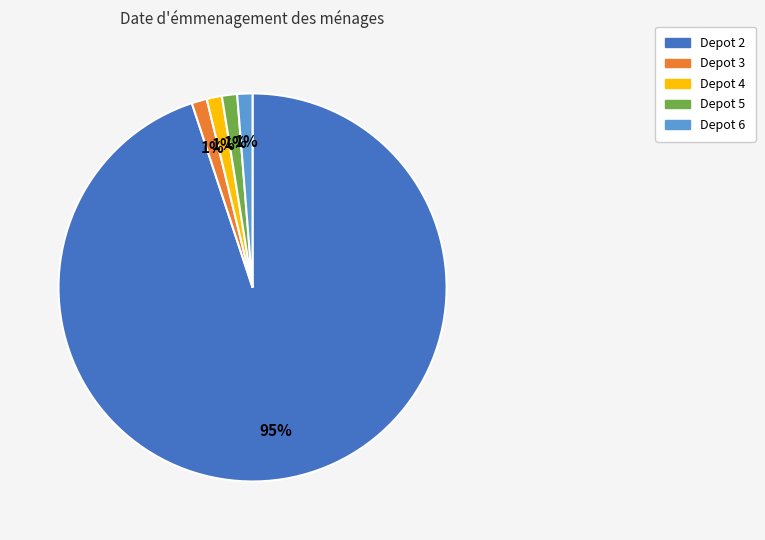

How many slices are in this pie chart?

5